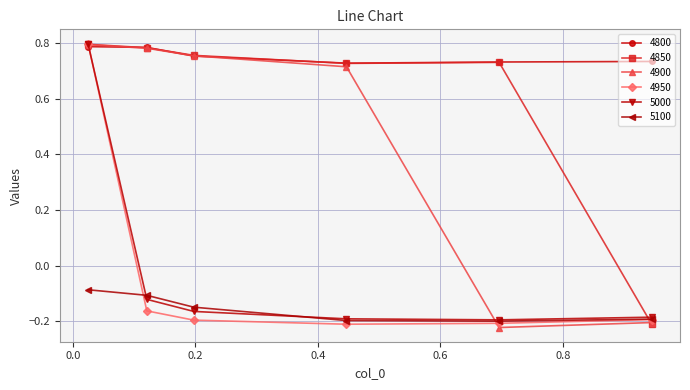

At how many categories does at least one series exceed 0?

6